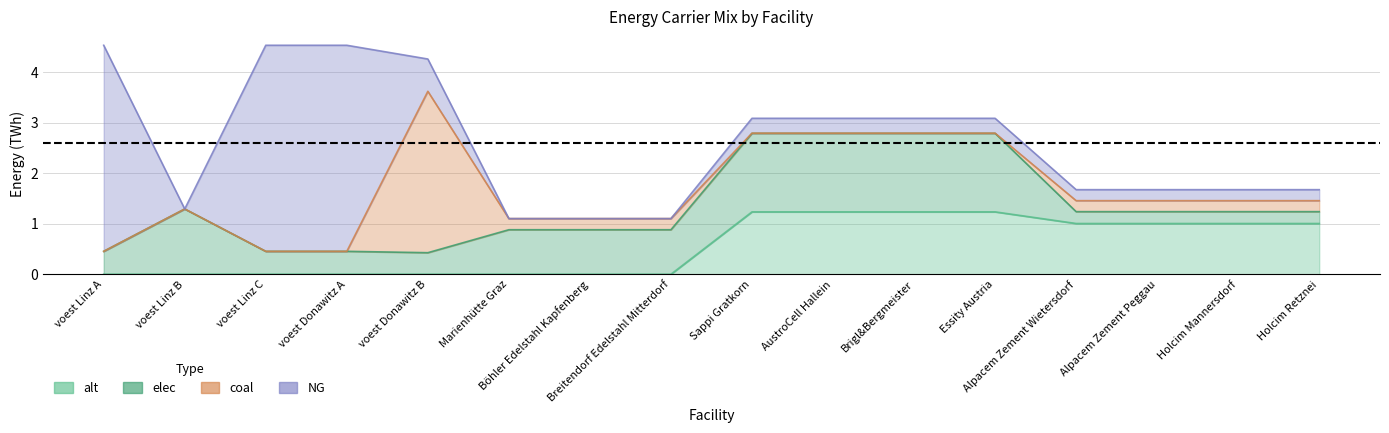

What is the average value of the elec series?

0.8